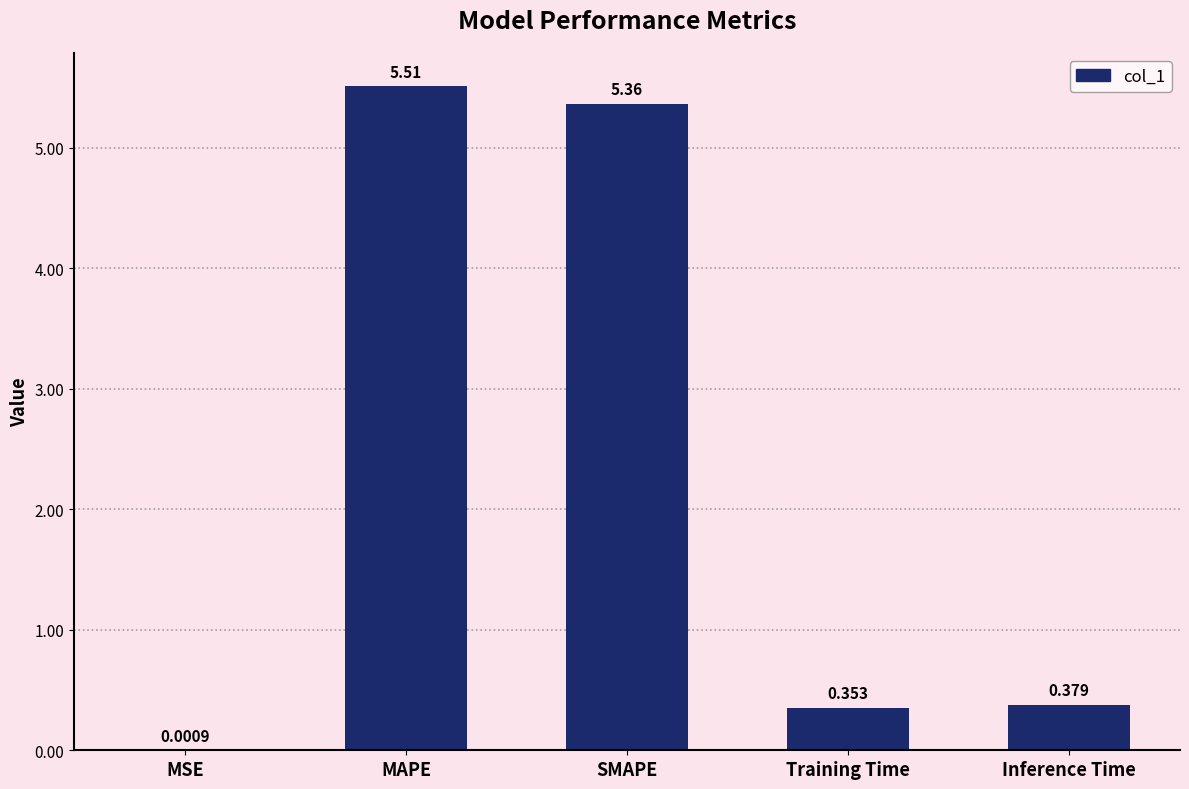

Does the chart contain stacked bars?

No